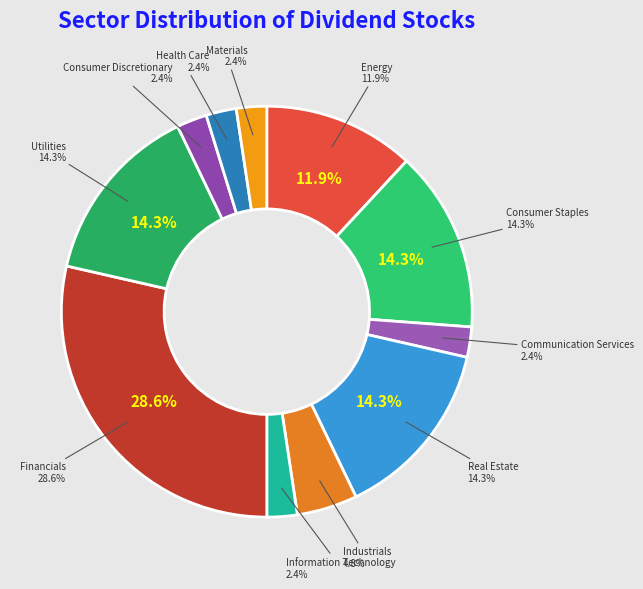

To the nearest percent, what percentage of the pie is Financials?

29%